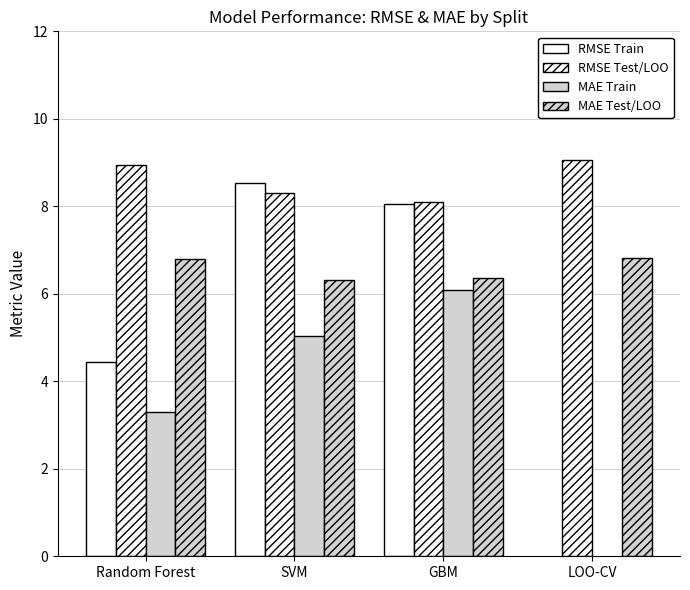

How many positive values does the MAE Train series have?

3